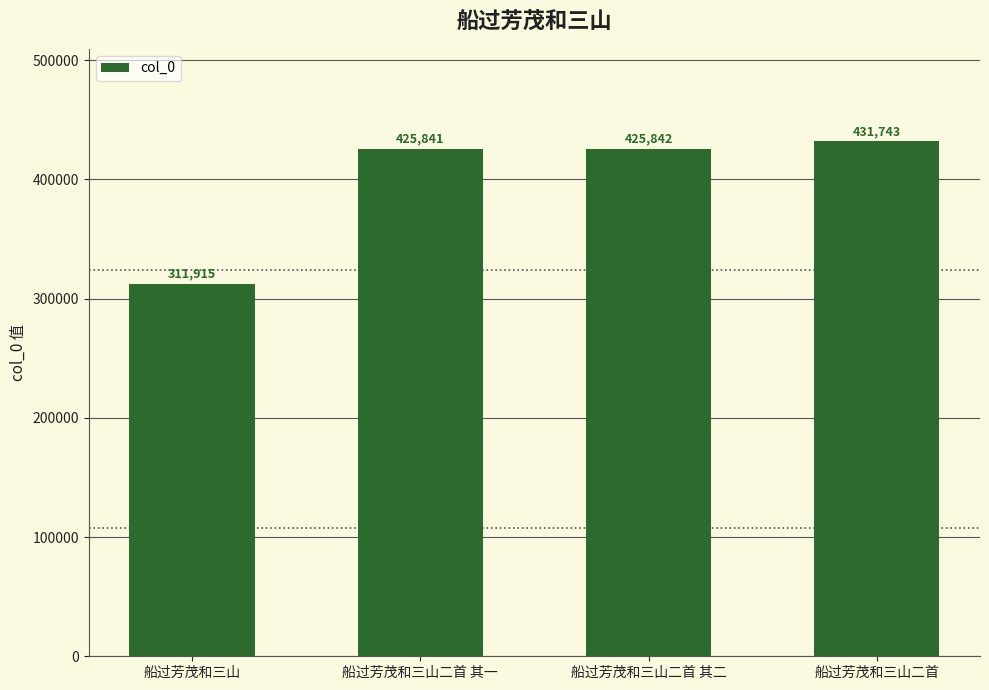

What is the smallest value displayed?

311915